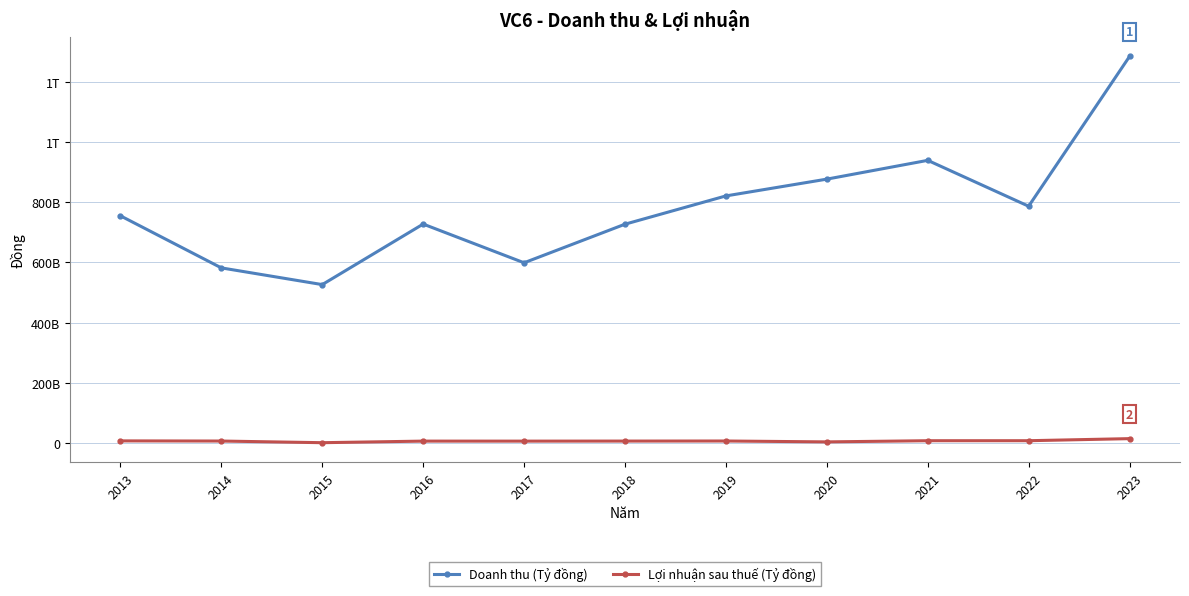

Is this an area chart (filled region under the line)?

No